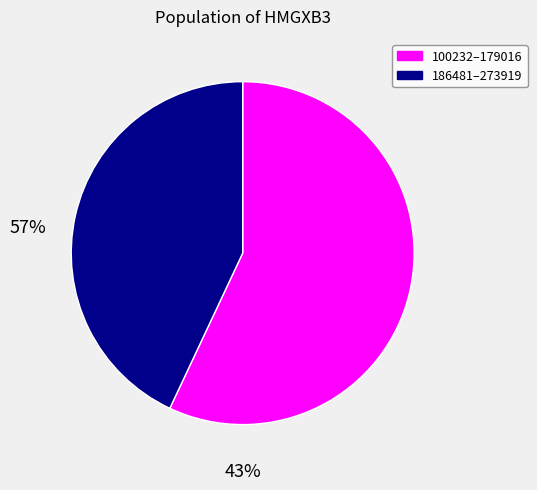

Rank the categories by value from highest to lowest.

100232–179016, 186481–273919